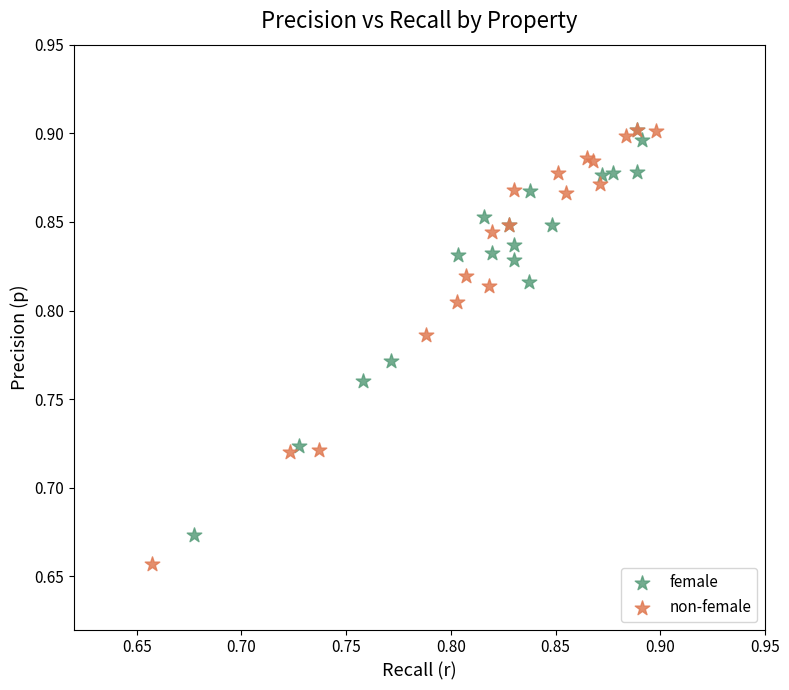

What are all the series names shown in the legend?

female, non-female